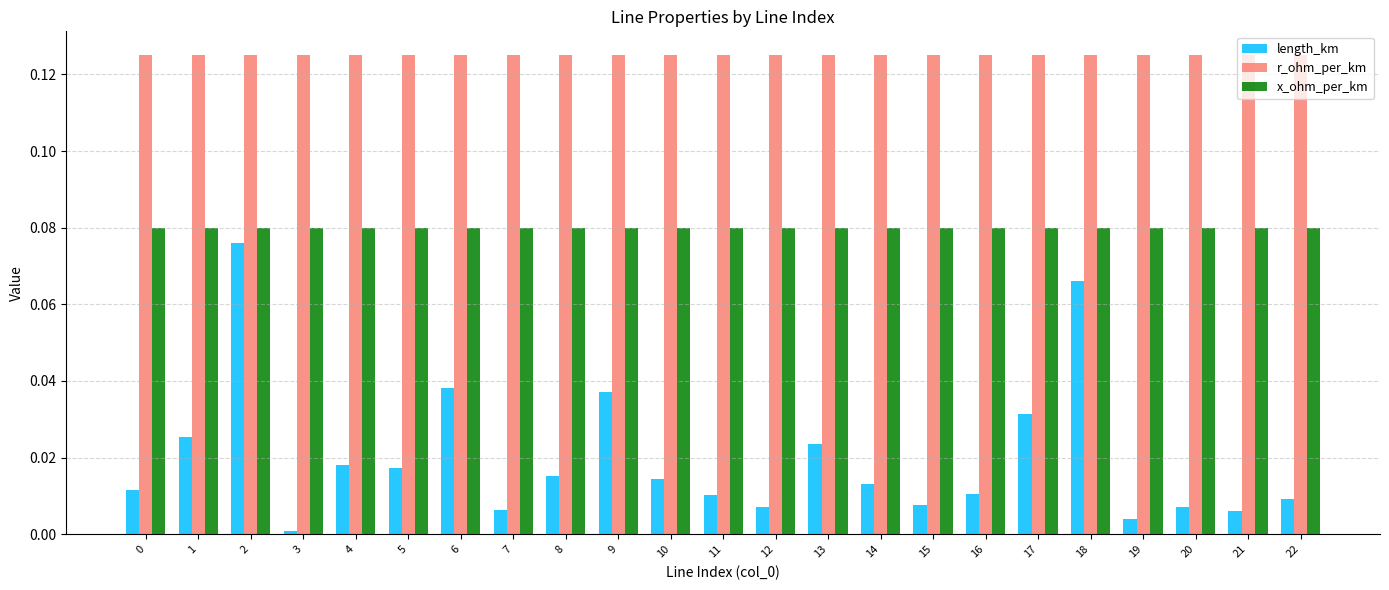

Count the number of categories in the chart.

23